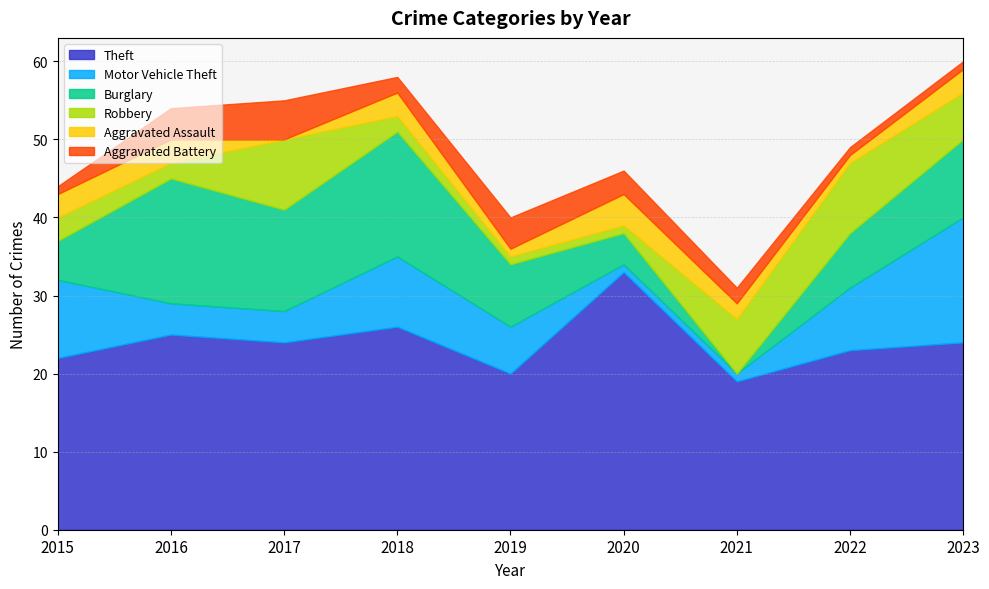

After their last crossing, which series has the higher values: Burglary or Robbery?

Burglary